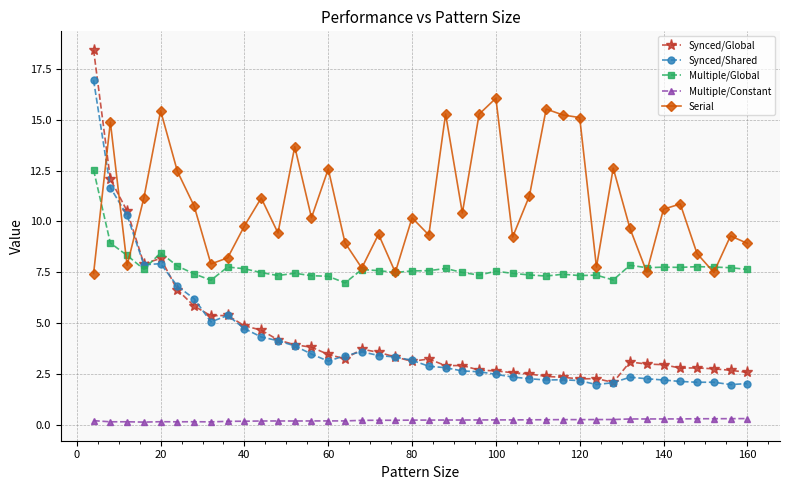

True or false: Multiple/Constant and Multiple/Global intersect in this chart.

False